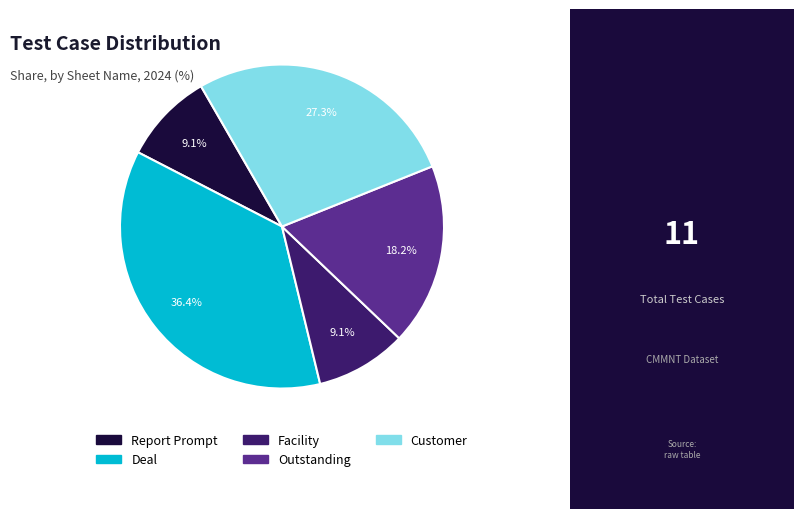

What percentage is NOT represented by Deal?

63.6%